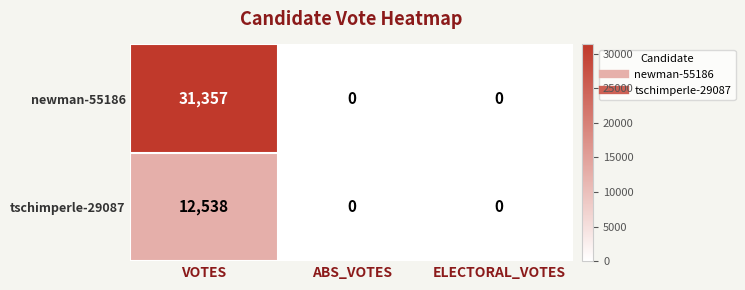

Reading right to left, list all the values displayed in this chart.

newman-55186: 0	0	31357
tschimperle-29087: 0	0	12538